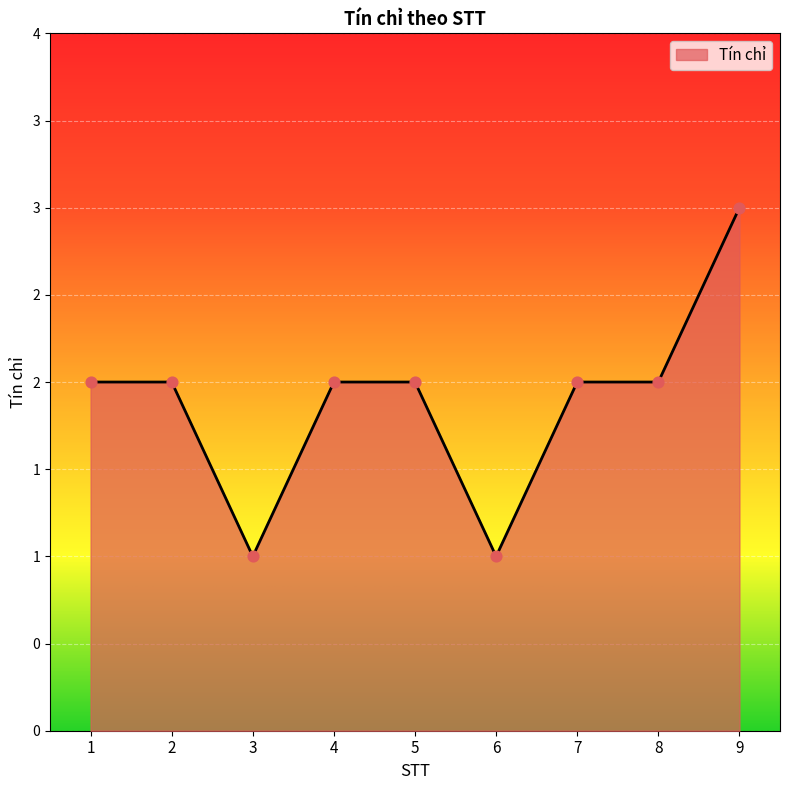

Which has a higher value, 2 or 4?

2